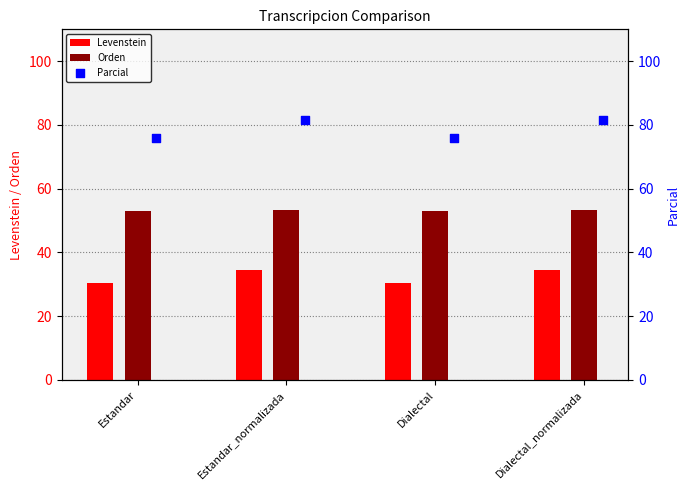

Which series has the largest total across all categories?

Parcial